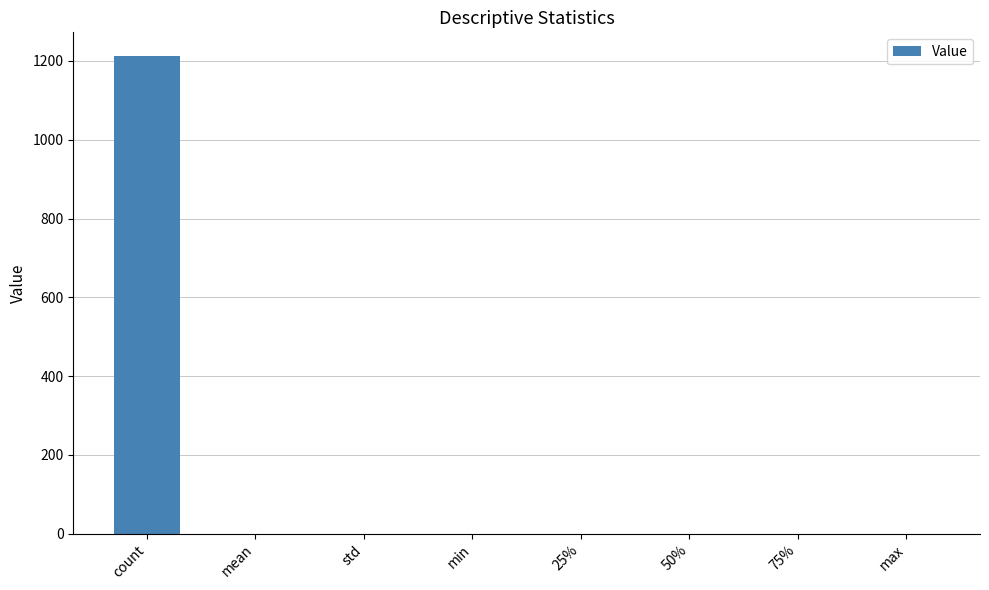

What is the greatest value displayed?

1212.0